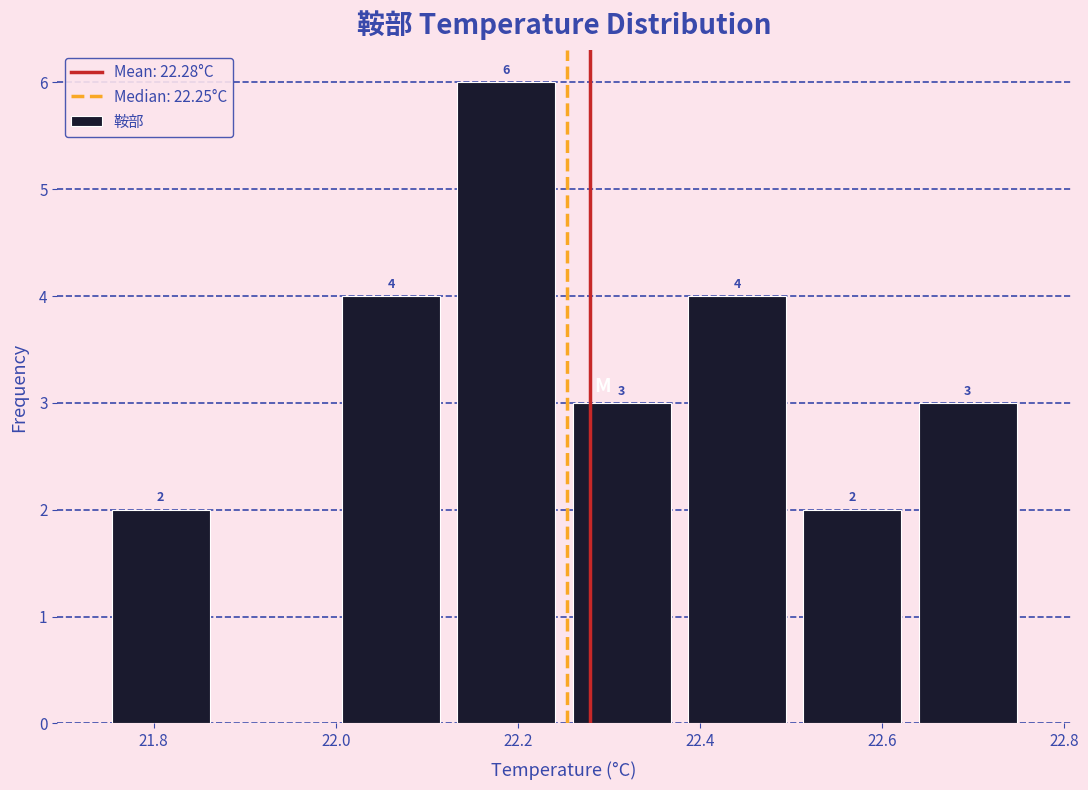

Which range on the x-axis has the tallest bar?

22.12 to 22.26